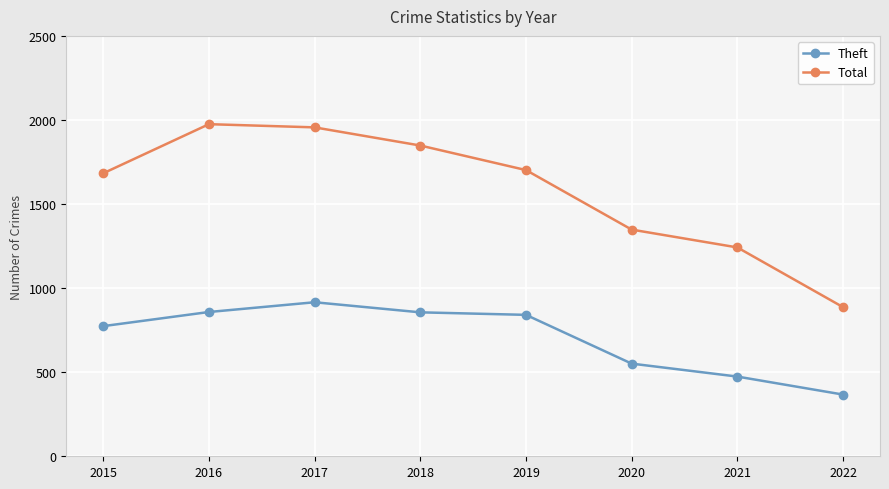

Which series changed the most between 2017 and 2021?

Total